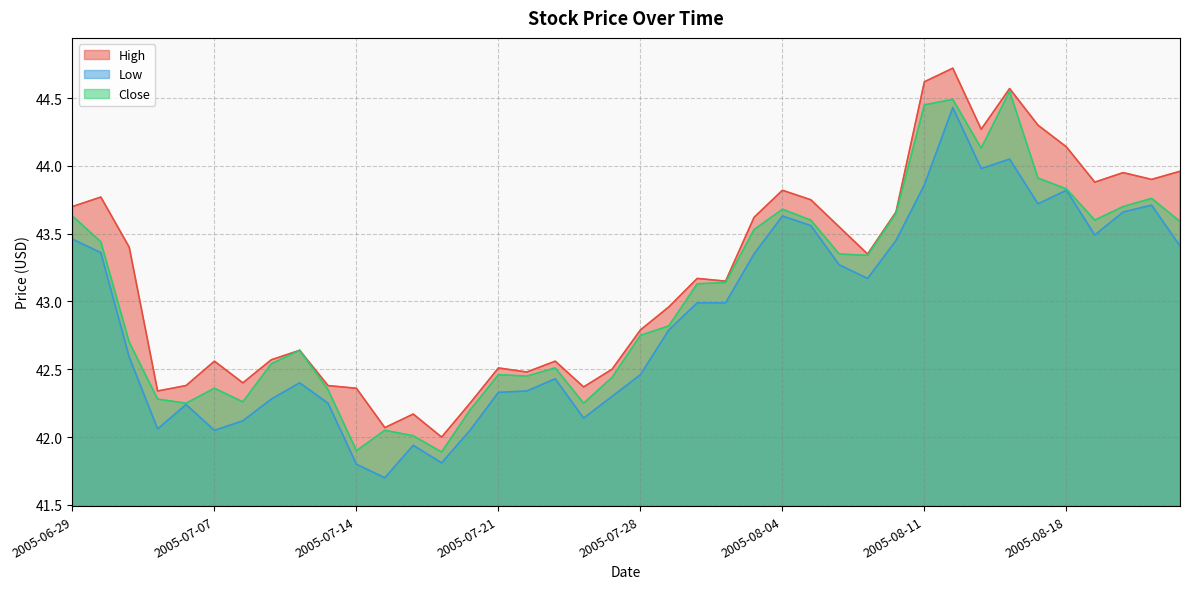

Does the chart display data point markers on the line(s)?

No